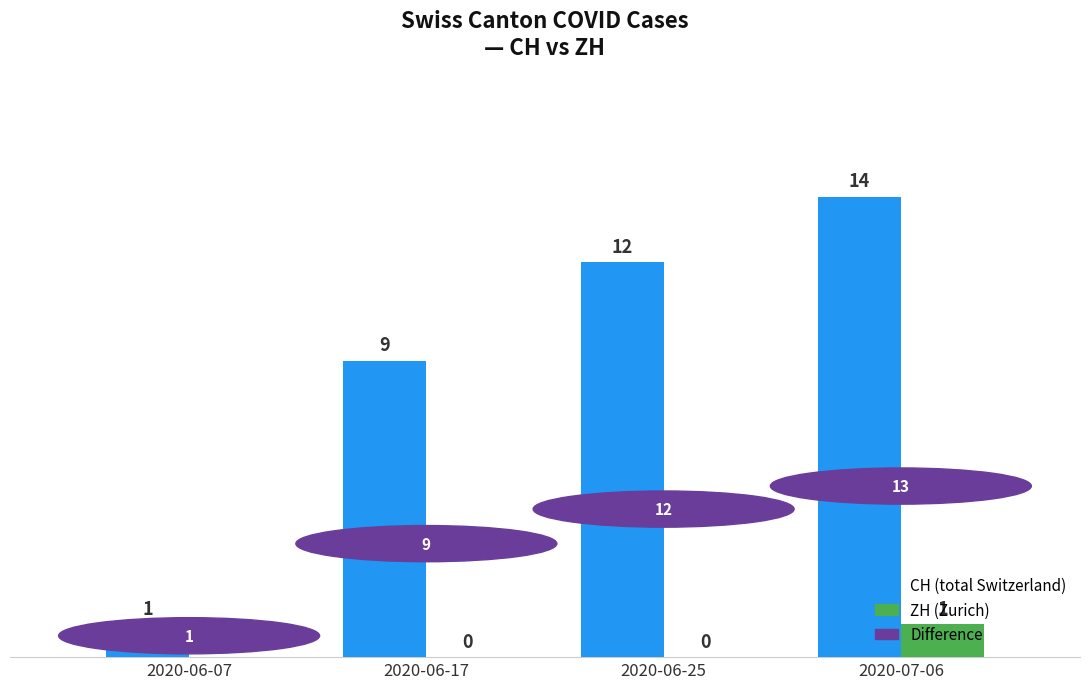

The CH (total Switzerland) series shows 20 at 2020-06-25. True or false?

False